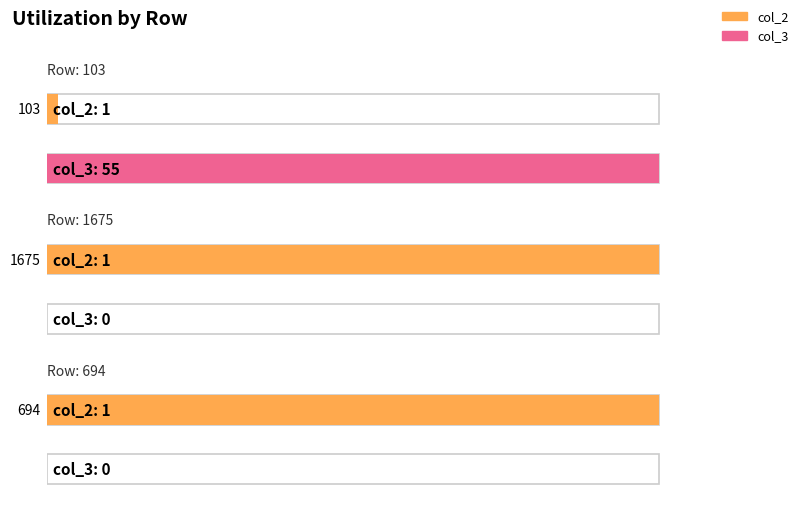

How many categories are shown in the chart?

3